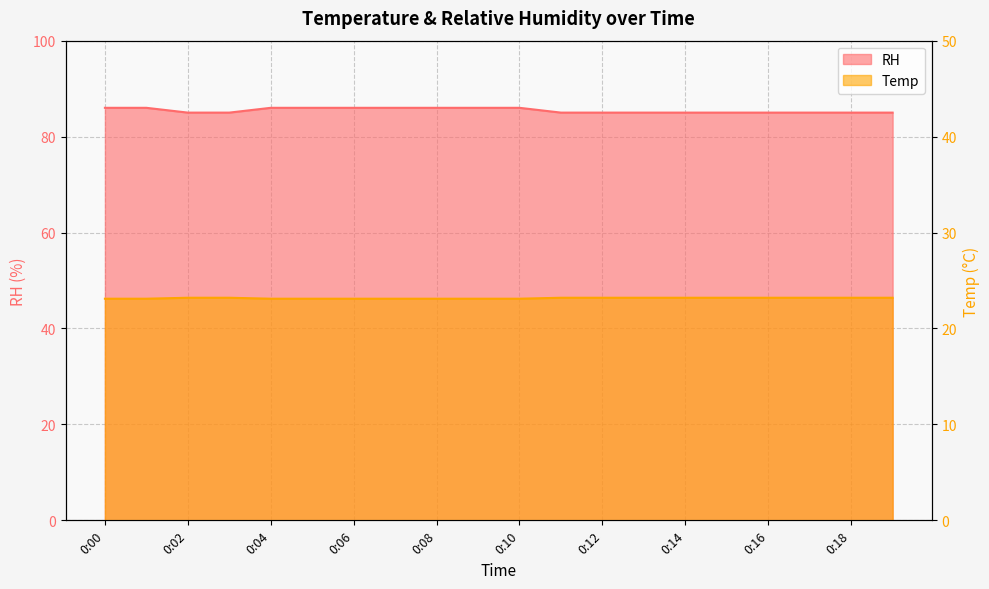

The RH series shows 85.0 at 0:18. True or false?

True